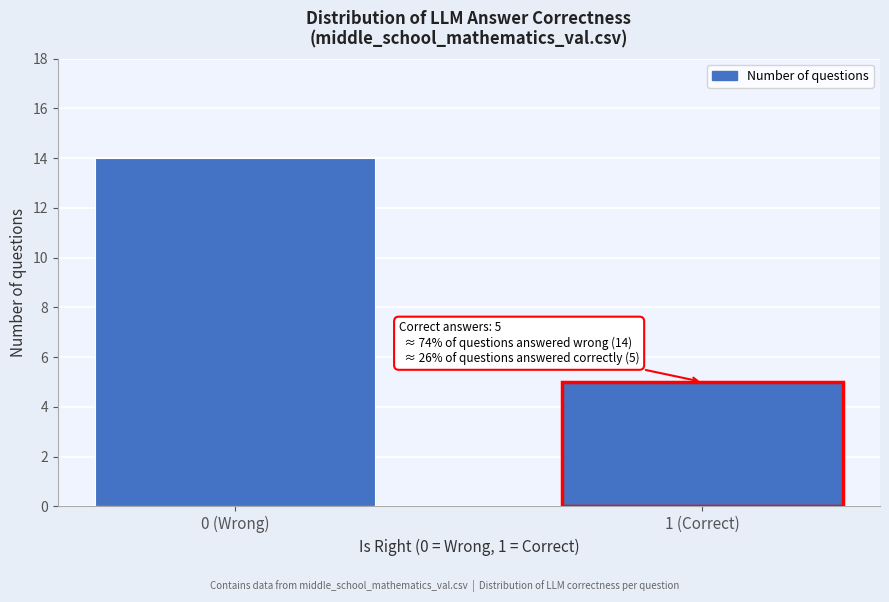

Reading right to left, list all the values displayed in this chart.

1 (Correct)=5	0 (Wrong)=14